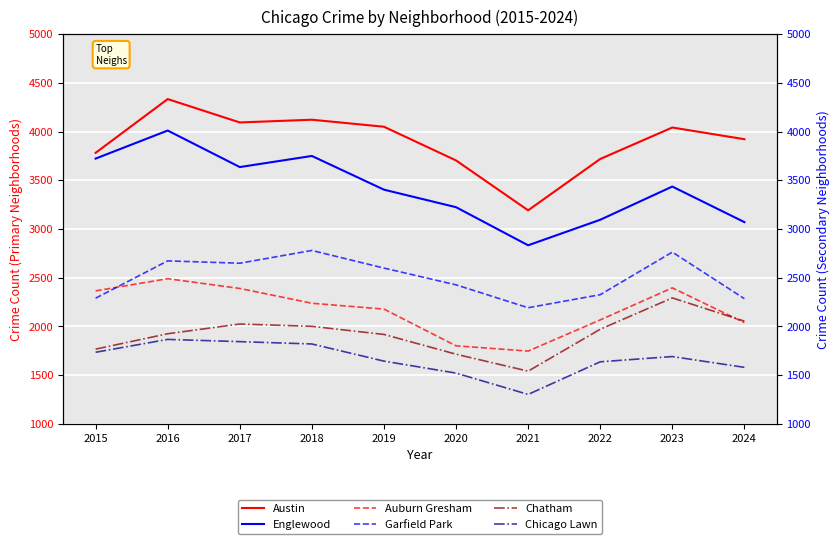

What is the difference between the highest and lowest values at 2018?

2302